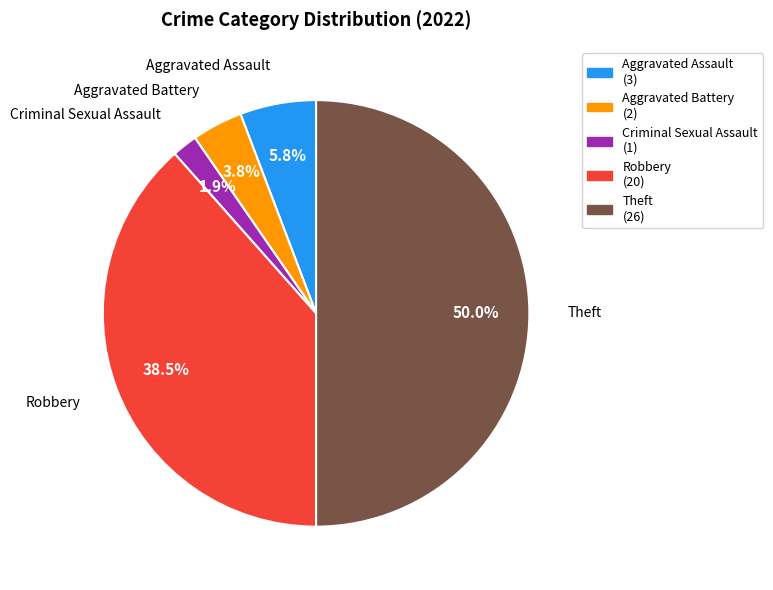

To the nearest percent, what portion does Criminal Sexual Assault represent?

2%